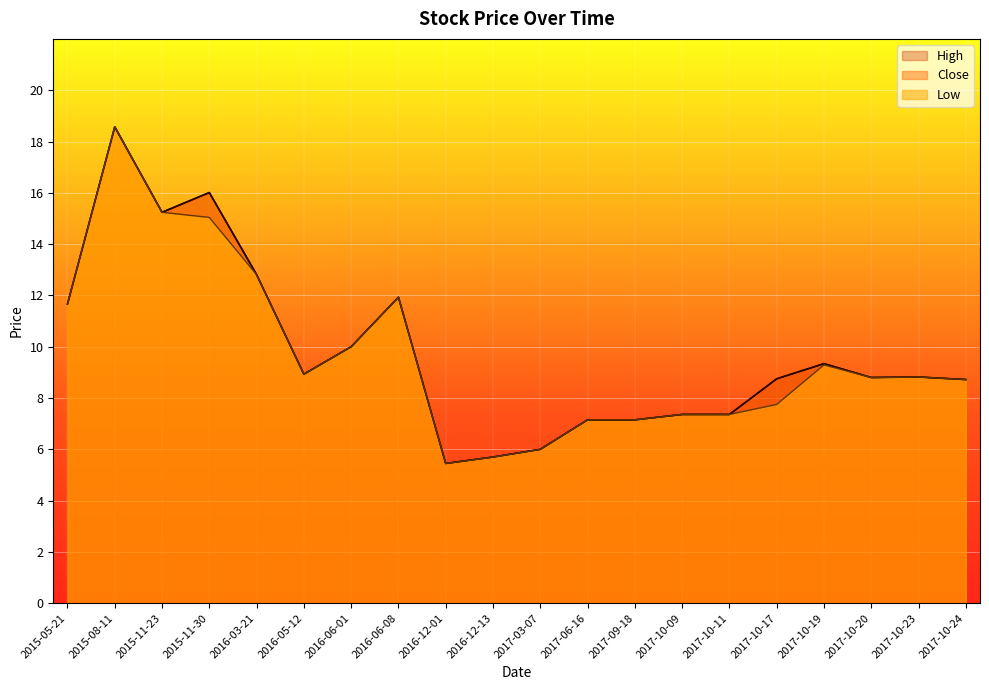

True or false: High has more than 1 interior local peaks.

True